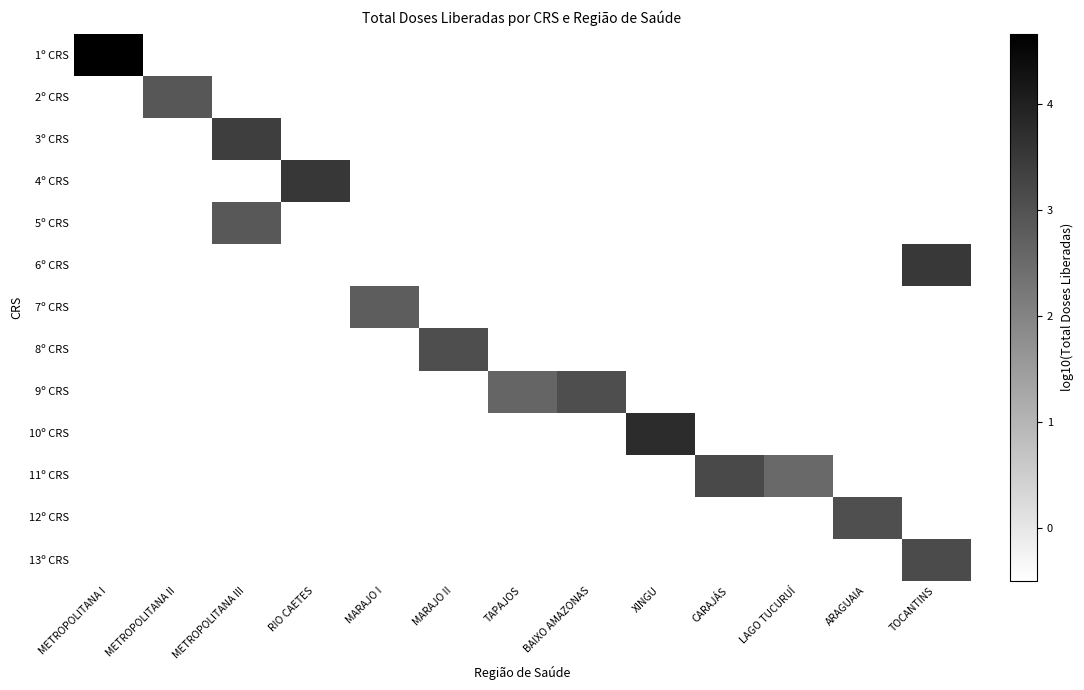

What is the spread (max minus min) of values at ARAGUAIA?

3.6